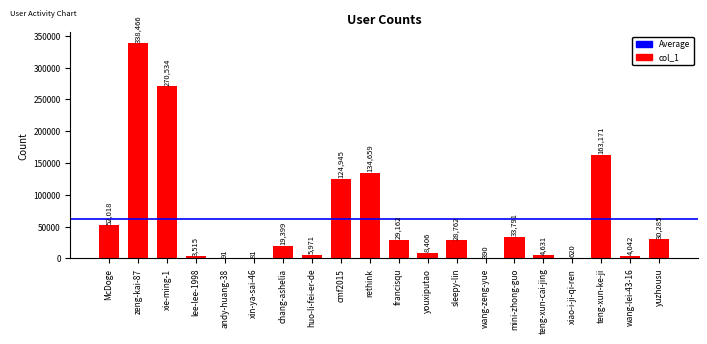

At which label is the value closest to 169273?

teng-xun-ke-ji